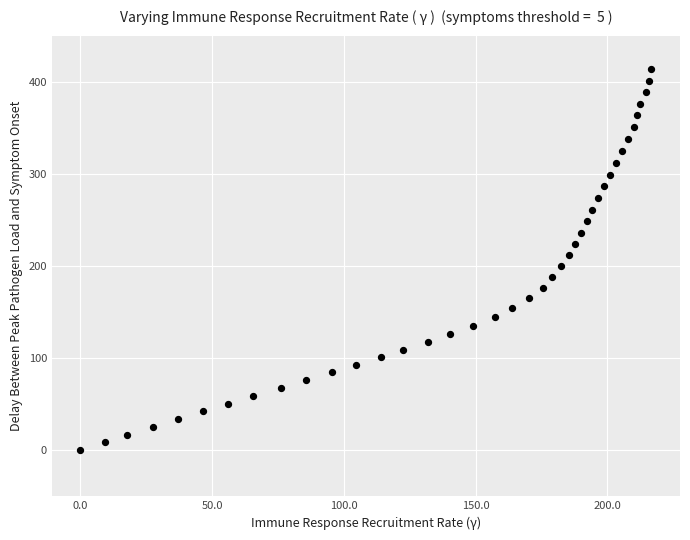

What is the range of Y values (max minus min)?

413.3